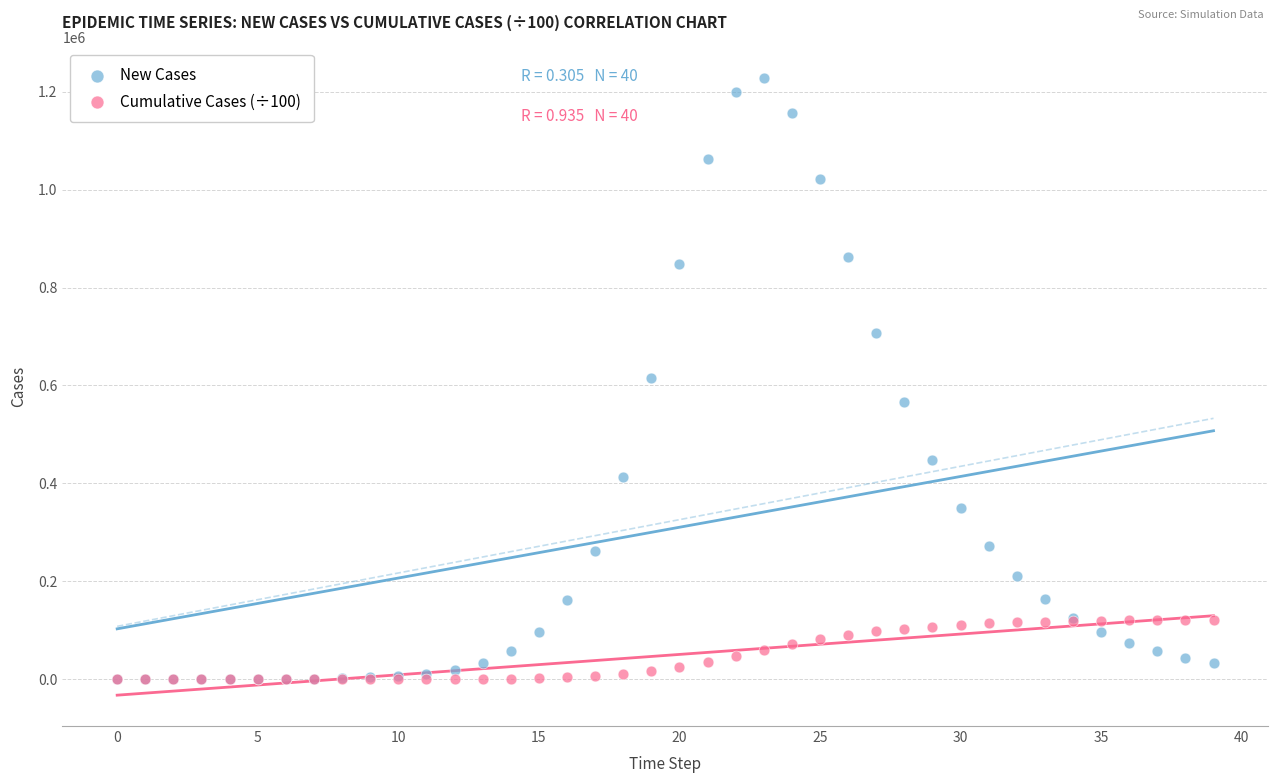

What are all the series names shown in the legend?

New Cases, Cumulative Cases (÷100)